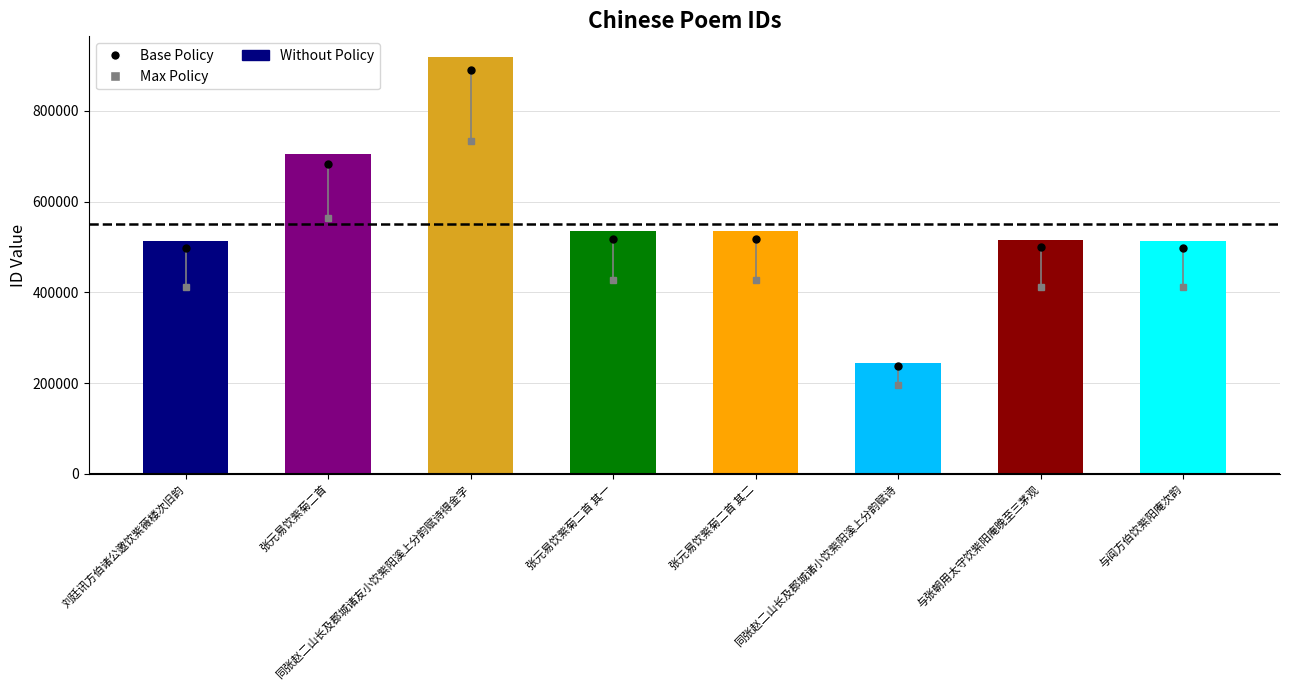

What is the ratio of the value at 与阎方伯饮紫阳庵次韵 to the value at 同张赵二山长及郡城诸友小饮紫阳溪上分韵赋诗得金字?

0.6